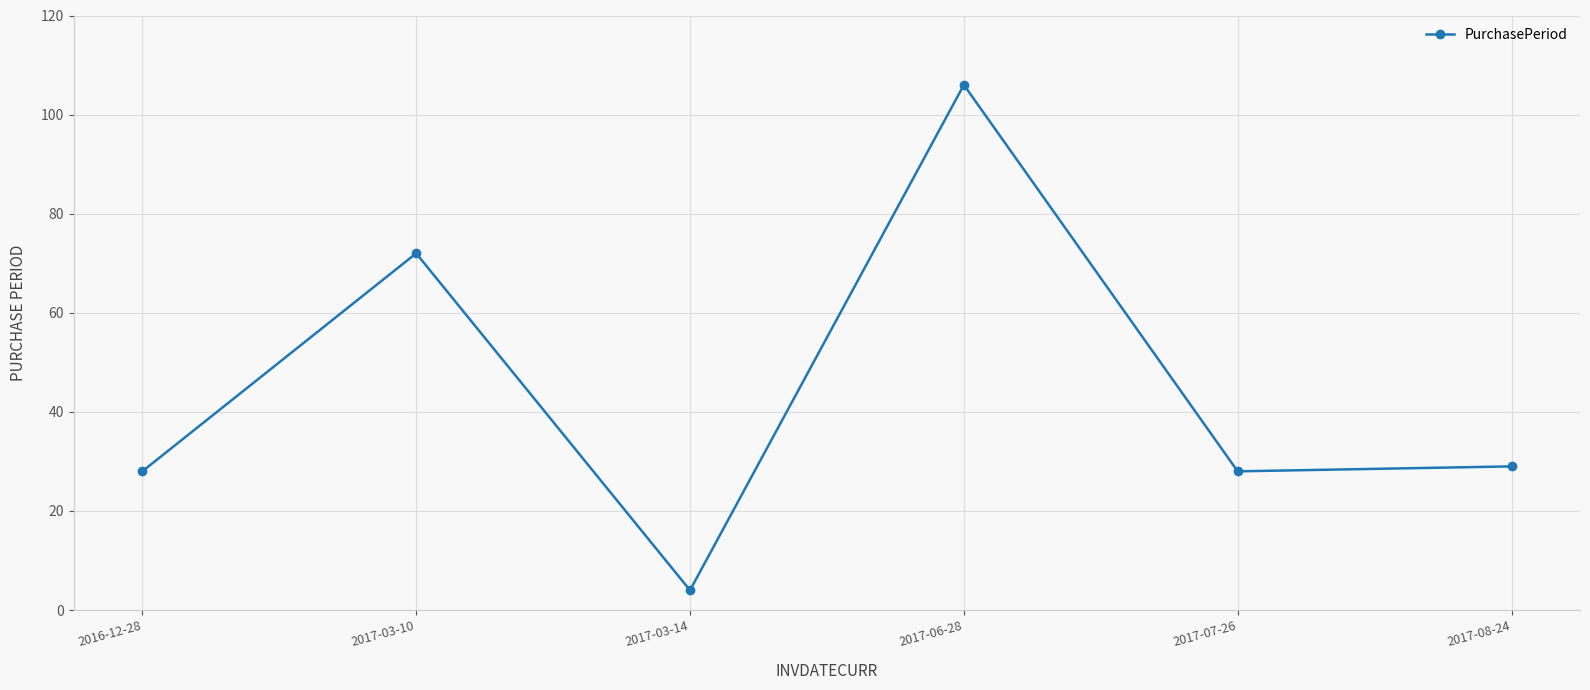

How many data points are less than 29?

3